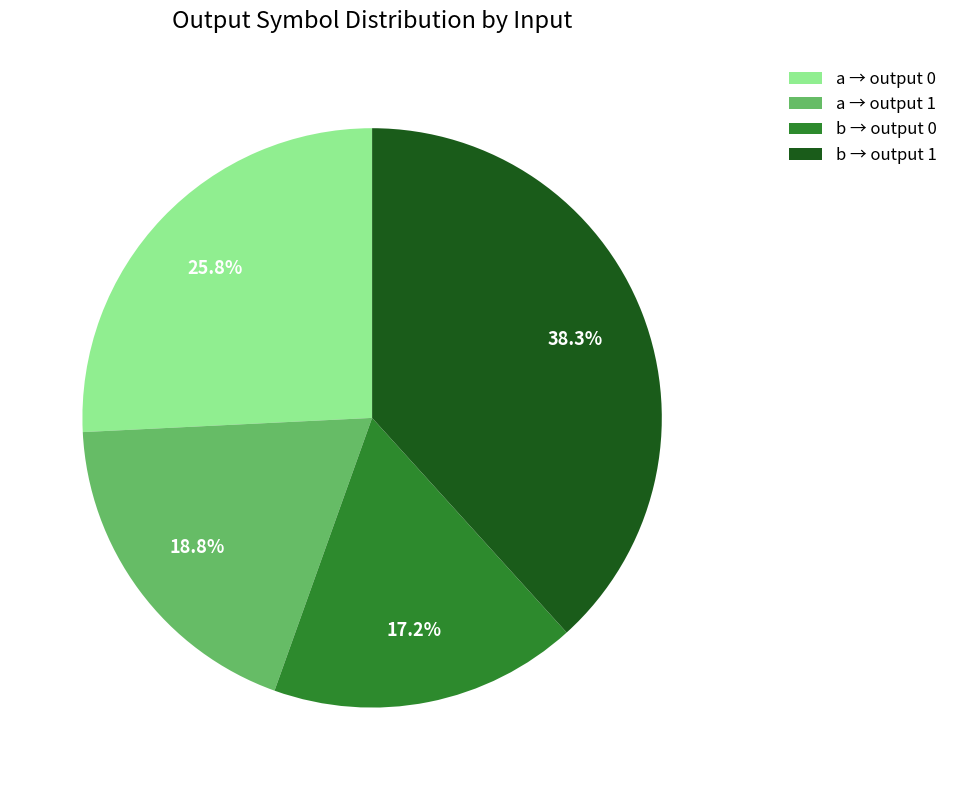

To the nearest percent, what is the average slice percentage?

25%